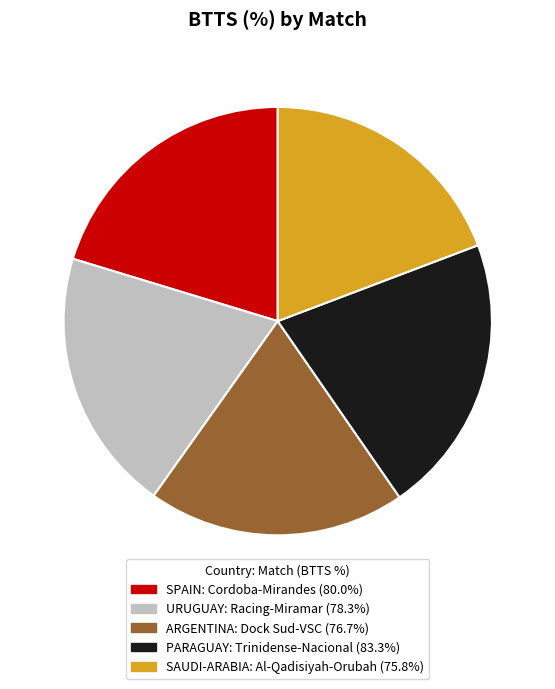

Is there any slice that represents more than half of the pie?

No